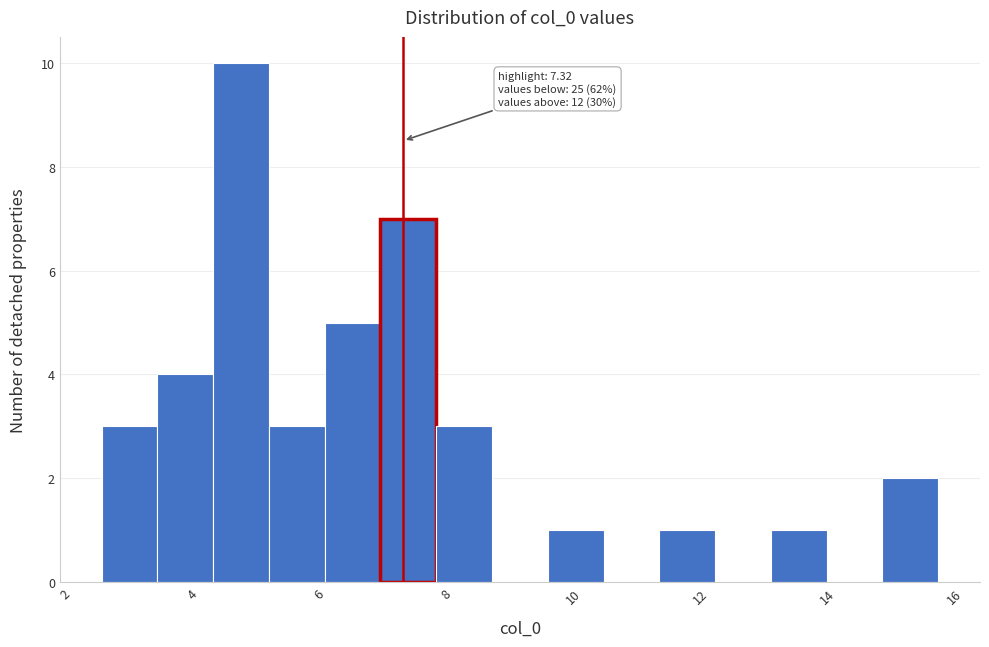

Which range on the x-axis has the tallest bar?

4.4 to 5.2